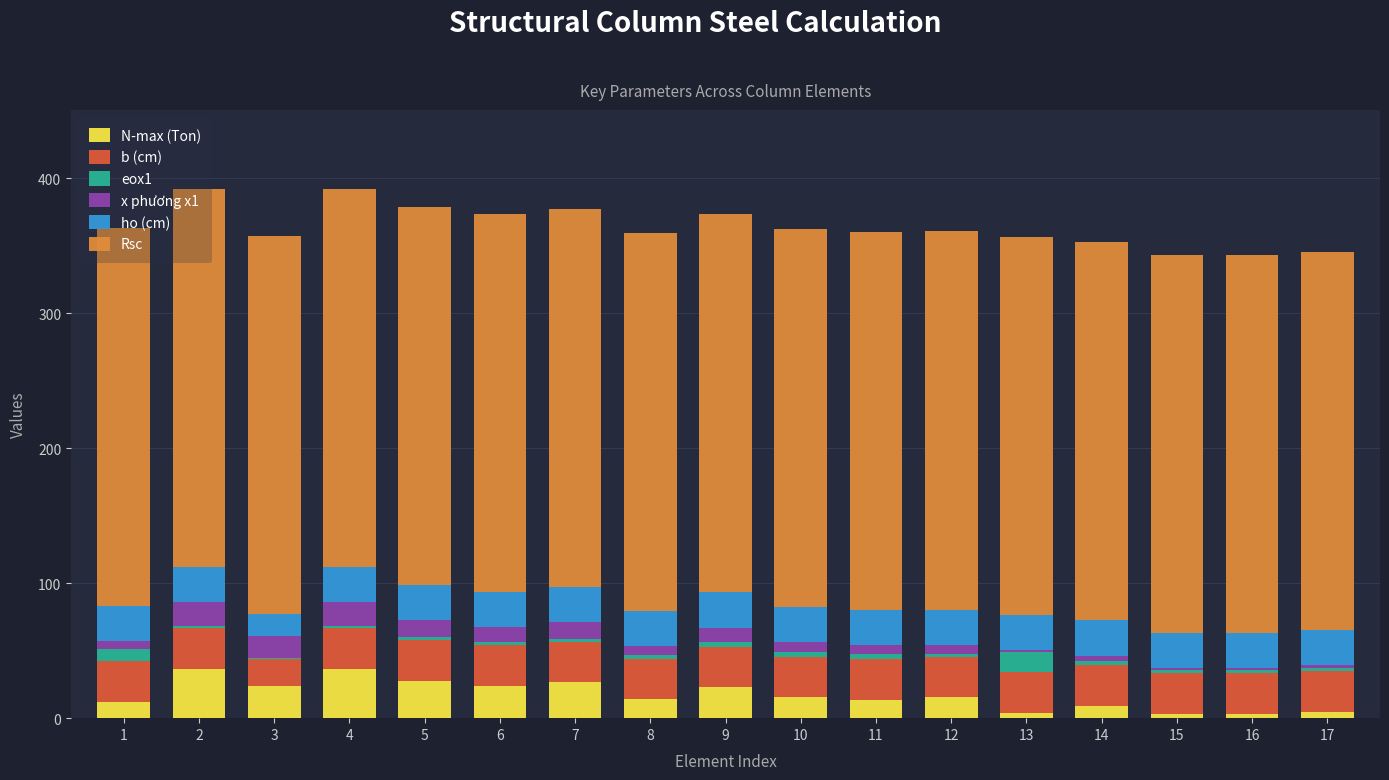

What is the highest value of the N-max (Ton) series?

36.8